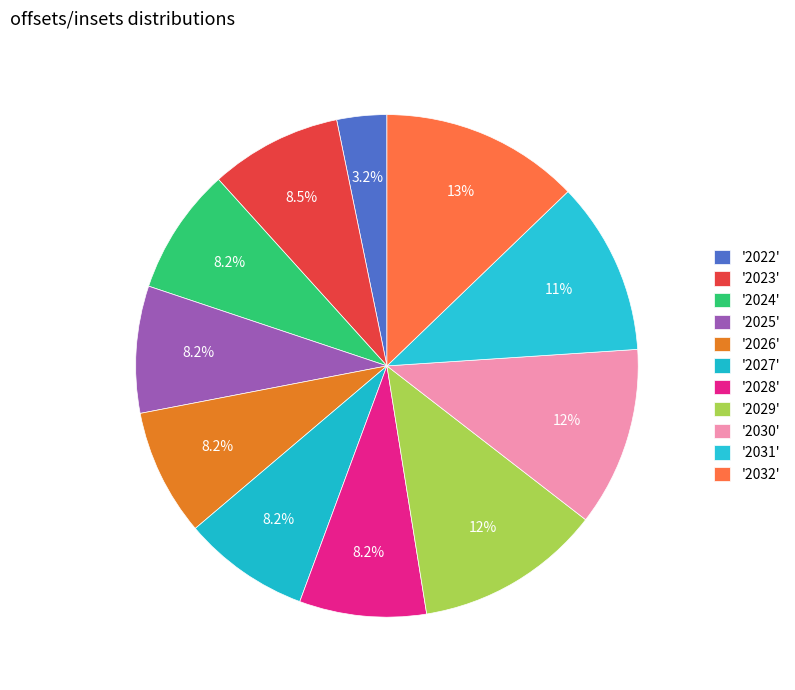

To the nearest percent, what is the difference between the largest and smallest slice percentages?

10%